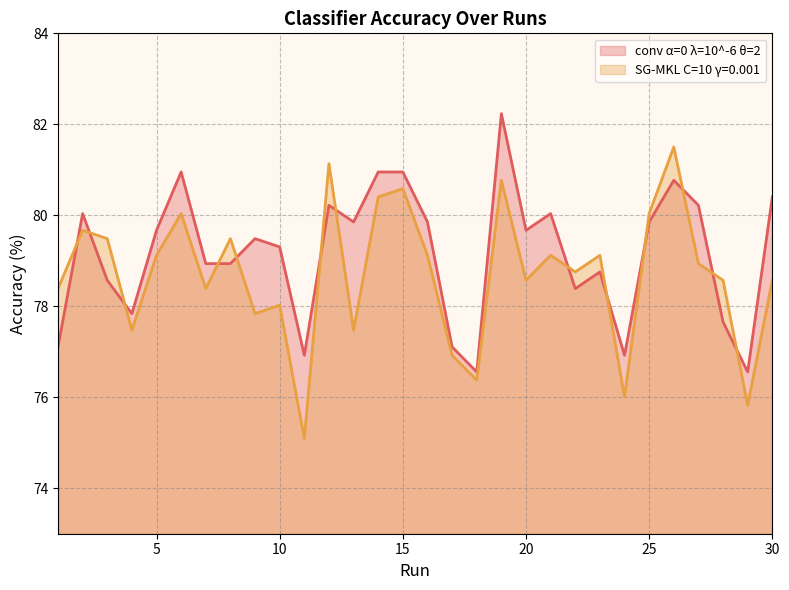

List the series in order of their peak value, lowest first.

SG-MKL C=10 γ=0.001, conv α=0 λ=10^-6 θ=2